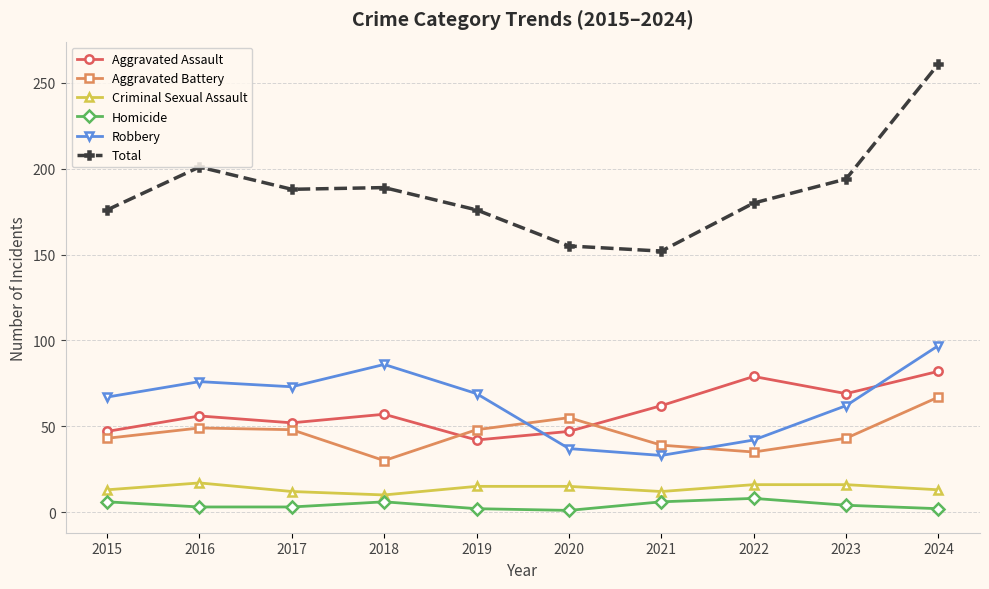

At how many categories does at least one series exceed 252?

1